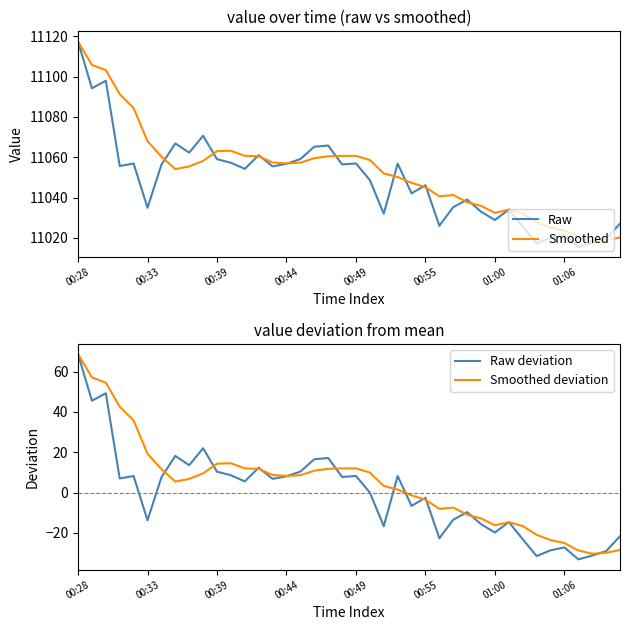

Reading left to right, extract all data points from this chart.

Raw: 11117.3	11094.2	11097.9	11055.6	11056.9	11034.9	11056.3	11066.8	11062.3	11070.6	11059.0	11057.2	11054.2	11061.0	11055.5	11056.7	11059.1	11065.2	11065.8	11056.4	11056.9	11048.7	11032.0	11056.8	11042.1	11046.1	11026.0	11035.2	11039.0	11033.0	11028.8	11034.0	11025.5	11017.2	11020.0	11021.5	11015.5	11017.4	11019.6	11027.0
Smoothed: 11117.3	11105.8	11103.1	11091.3	11084.4	11067.9	11060.3	11054.1	11055.4	11058.2	11063.0	11063.2	11060.7	11060.4	11057.4	11056.9	11057.3	11059.5	11060.5	11060.6	11060.7	11058.6	11052.0	11050.2	11047.3	11045.1	11040.6	11041.3	11037.7	11035.9	11032.4	11034.0	11032.1	11027.7	11025.1	11023.7	11020.0	11018.3	11018.8	11020.2
Raw deviation: 68.7	45.5	49.3	7.0	8.2	-13.7	7.6	18.2	13.6	22.0	10.4	8.6	5.6	12.4	6.8	8.1	10.4	16.5	17.2	7.8	8.2	0.0	-16.7	8.2	-6.6	-2.5	-22.6	-13.4	-9.7	-15.6	-19.8	-14.6	-23.1	-31.5	-28.6	-27.2	-33.1	-31.2	-29.0	-21.6
Smoothed deviation: 68.7	57.1	54.5	42.6	35.7	19.3	11.7	5.5	6.8	9.5	14.4	14.6	12.0	11.8	8.8	8.3	8.7	10.9	11.8	12.0	12.0	10.0	3.3	1.5	-1.3	-3.5	-8.0	-7.4	-11.0	-12.8	-16.2	-14.6	-16.6	-20.9	-23.5	-25.0	-28.7	-30.3	-29.8	-28.4